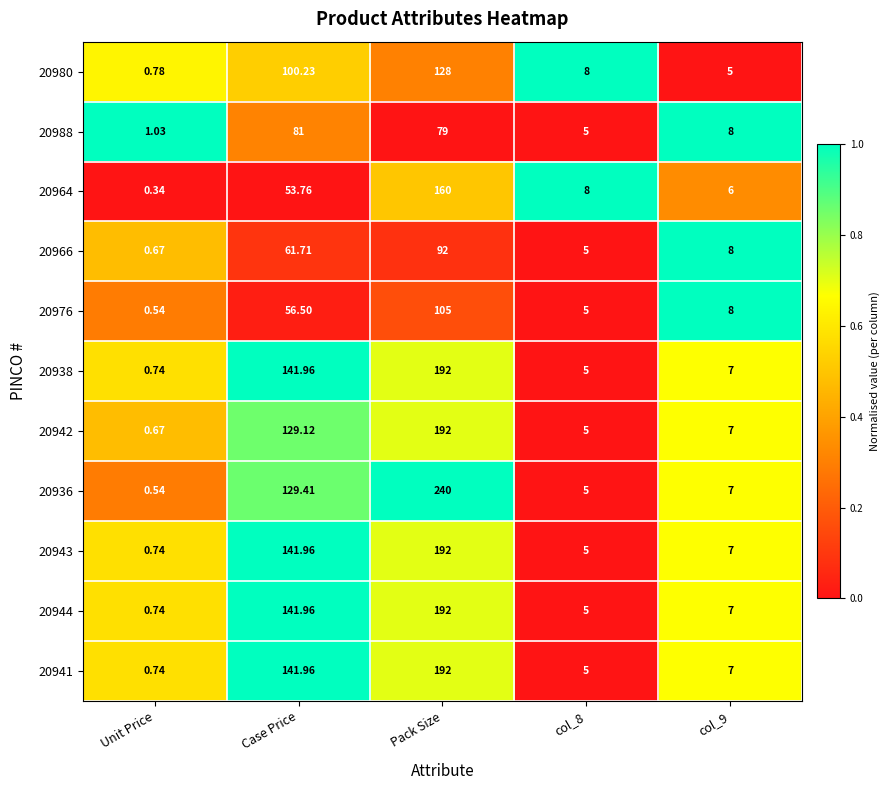

At which category is the sum across all series the highest?

Pack Size